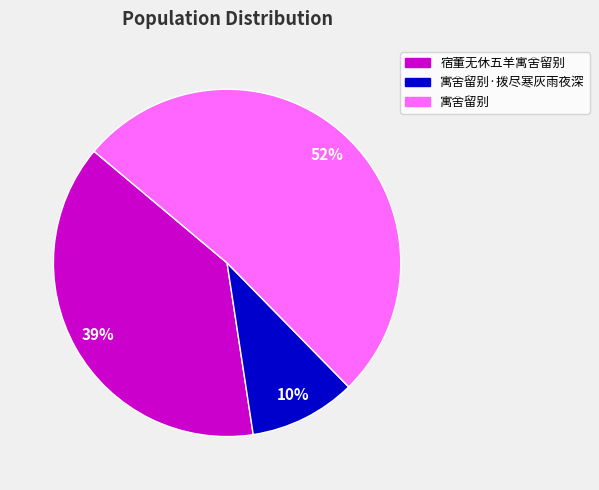

Does any single category account for the majority?

Yes